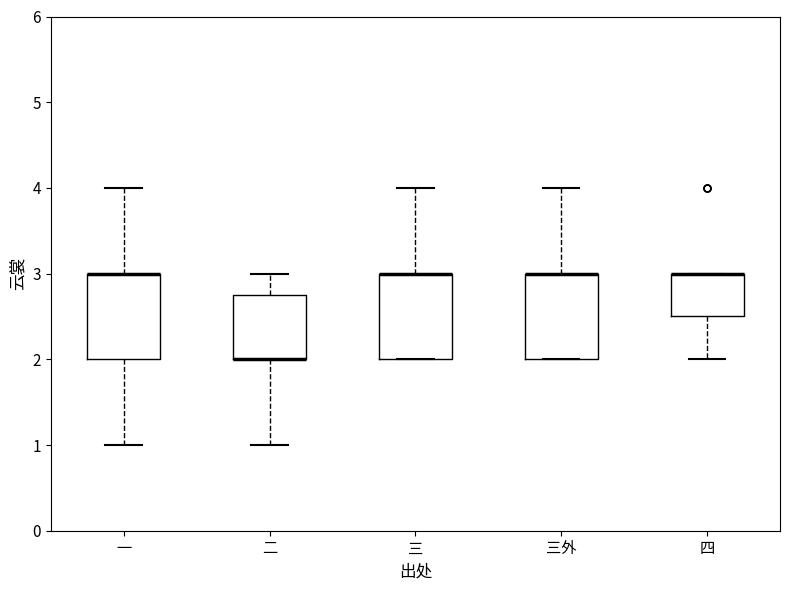

Reading left to right, transcribe this box plot: for each box, give where its median line is, the range the box spans, and where its two whiskers end, as read against the y-axis. The values are not printed on the chart, so give them approximately, as read against the axis.

一: median 3.0 (drawn on the box's upper edge), box 2.0 to 3.0, whiskers 1.0 to 4.0
二: median 2.0 (drawn on the box's lower edge), box 2.0 to 2.8, whiskers 1.0 to 3.0
三: median 3.0 (drawn on the box's upper edge), box 2.0 to 3.0, whiskers 2.0 to 4.0
三外: median 3.0 (drawn on the box's upper edge), box 2.0 to 3.0, whiskers 2.0 to 4.0
四: median 3.0 (drawn on the box's upper edge), box 2.5 to 3.0, whiskers 2.0 to 3.0